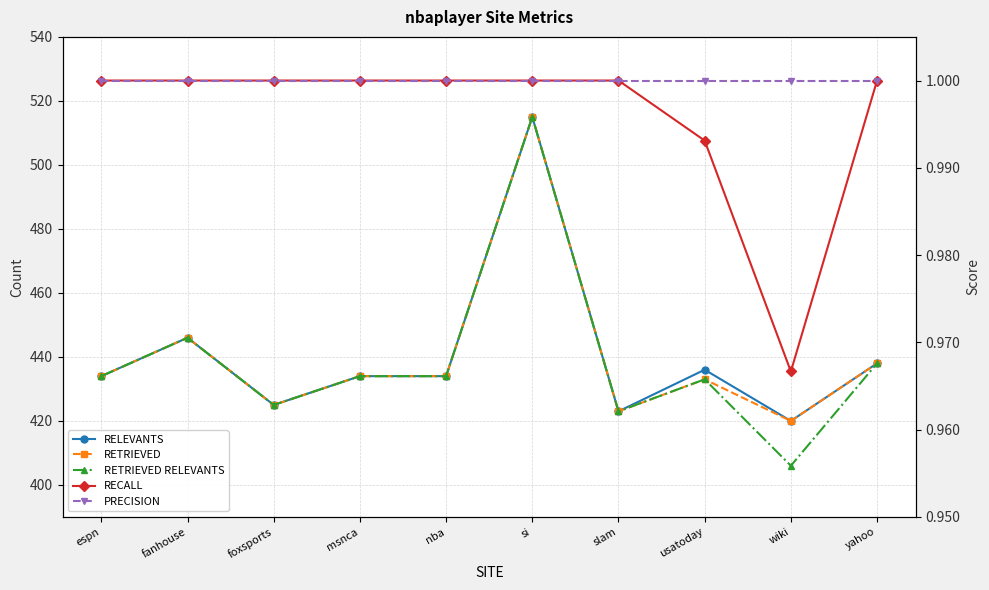

At which label is RETRIEVED RELEVANTS closest to 460?

fanhouse